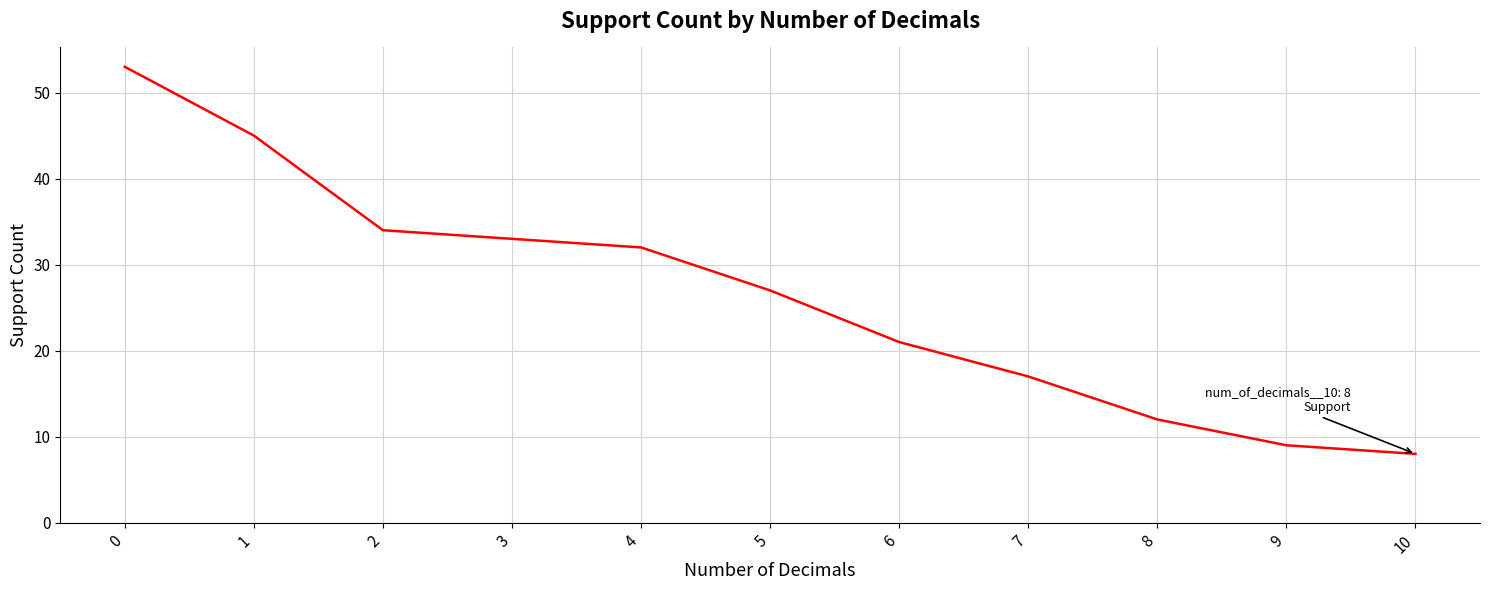

What is the difference between the maximum and minimum values?

45